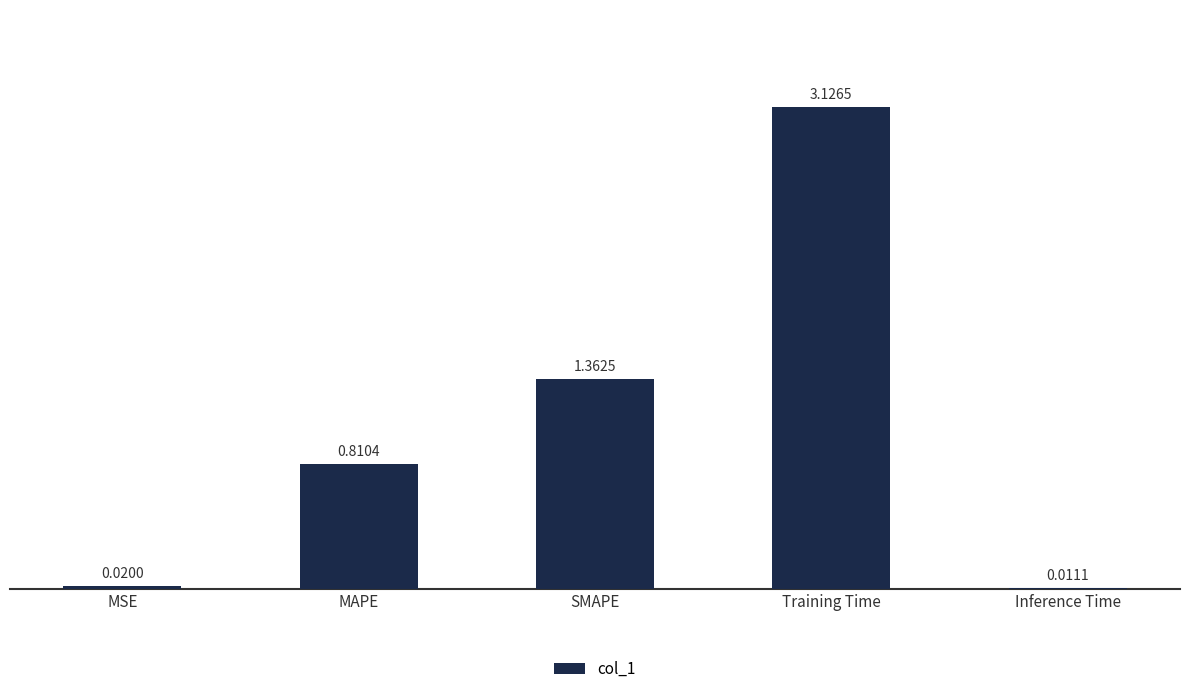

What is the sum of all values?

5.3